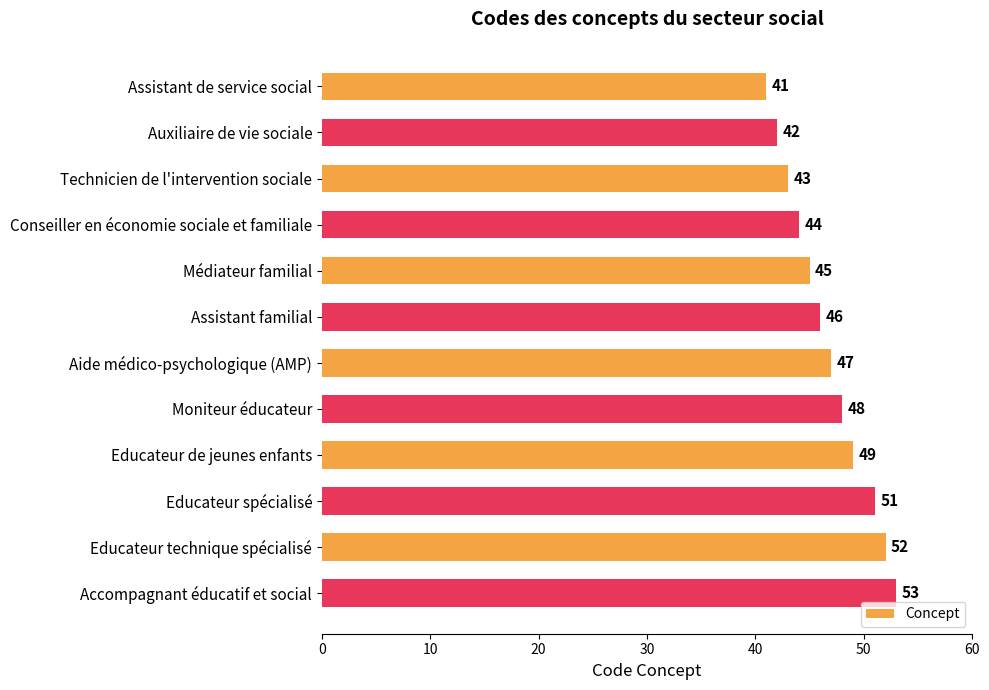

What value does the data have at Auxiliaire de vie sociale, to the nearest 5?

40